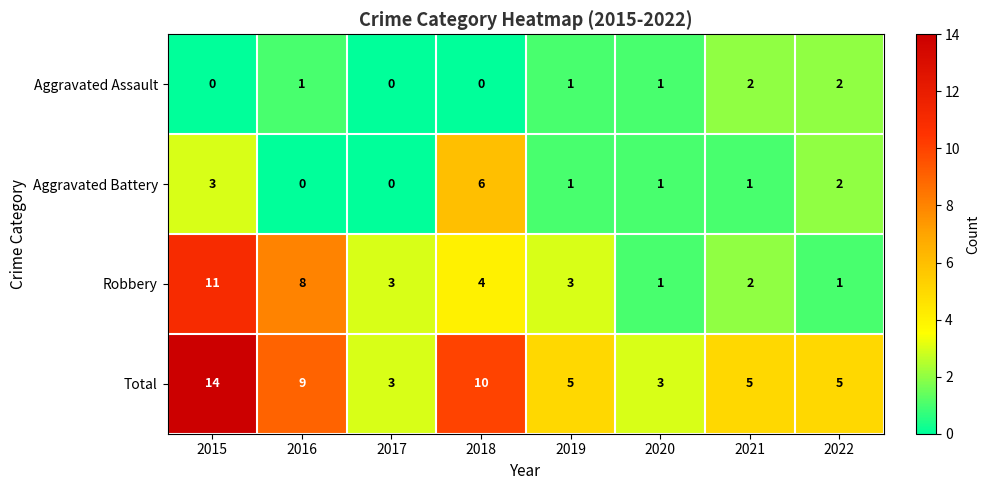

Which series has the largest range (max minus min)?

Total